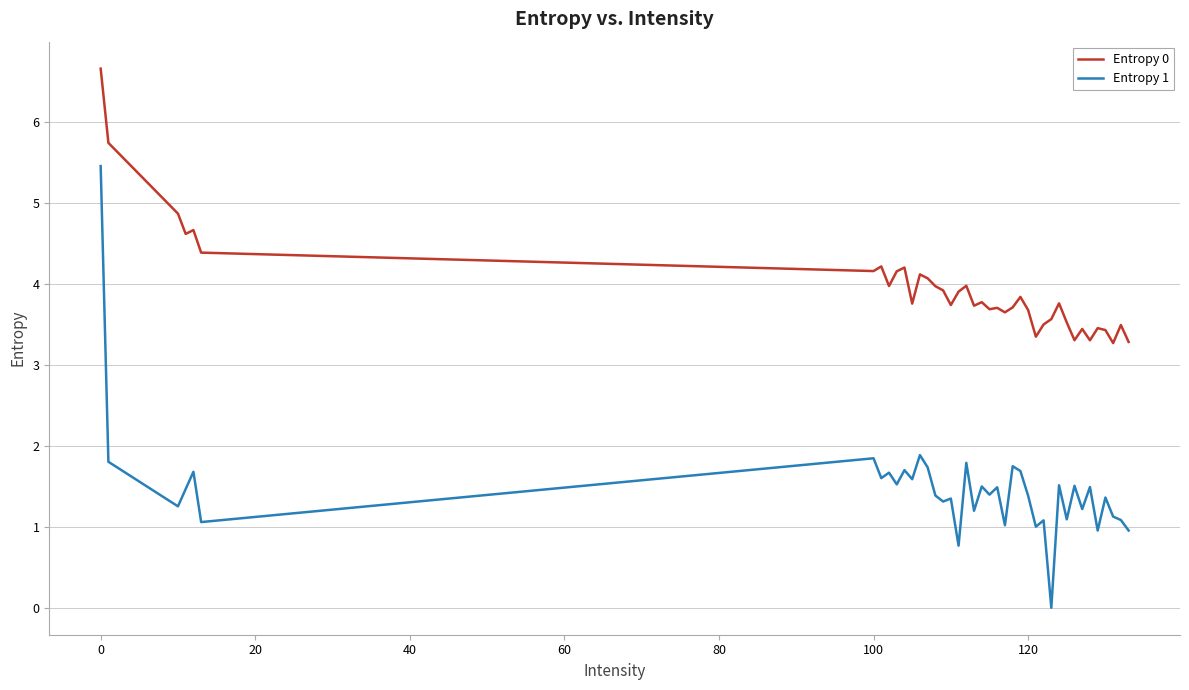

True or false: Entropy 0 has more than 1 points higher than both neighbors.

True